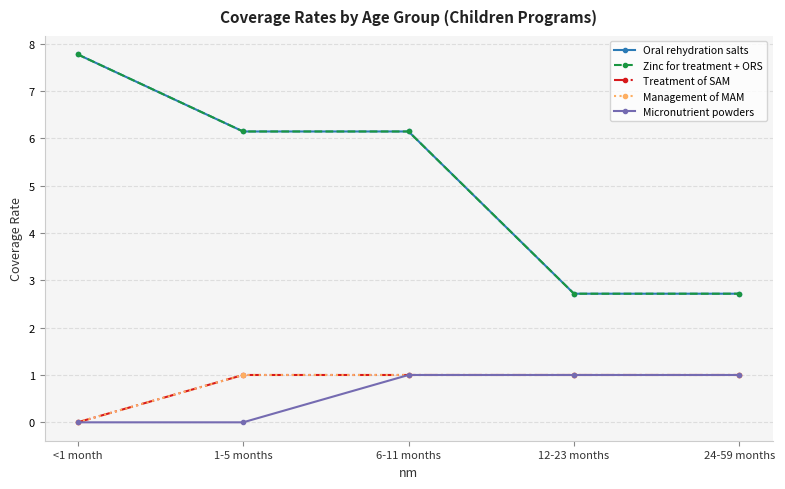

Is this an area chart (filled region under the line)?

No